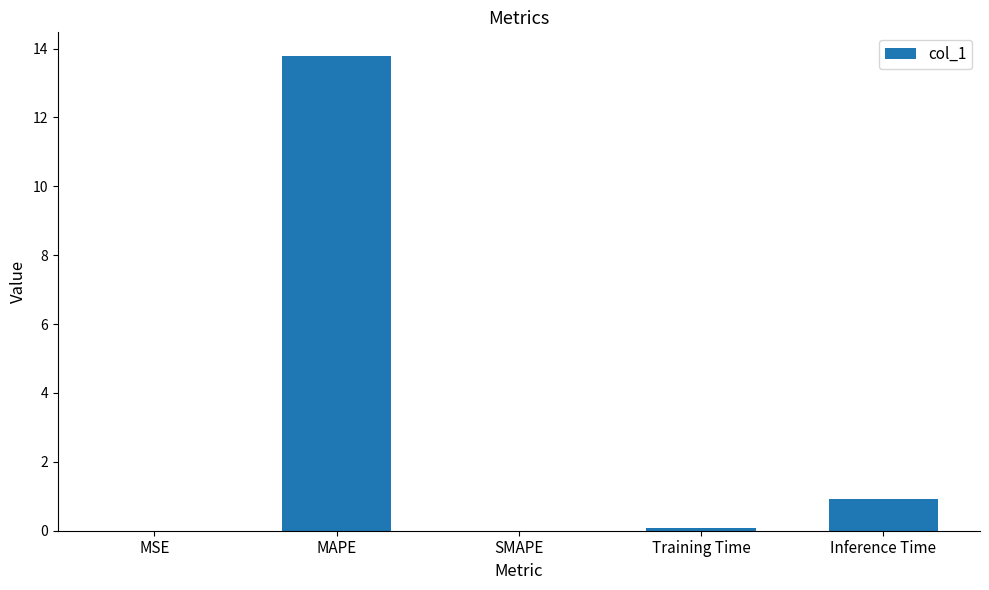

Which label corresponds to the largest value in the chart?

MAPE